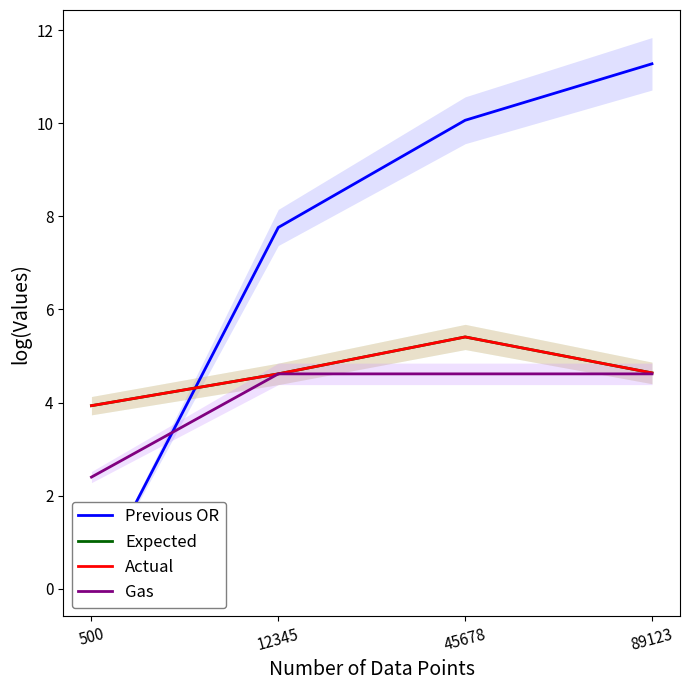

Reading left to right, what are all the values shown in this chart?

Previous OR: 500=0.0	12345=7.8	45678=10.1	89123=11.3
Expected: 500=3.9	12345=4.6	45678=5.4	89123=4.6
Actual: 500=3.9	12345=4.6	45678=5.4	89123=4.6
Gas: 500=2.4	12345=4.6	45678=4.6	89123=4.6